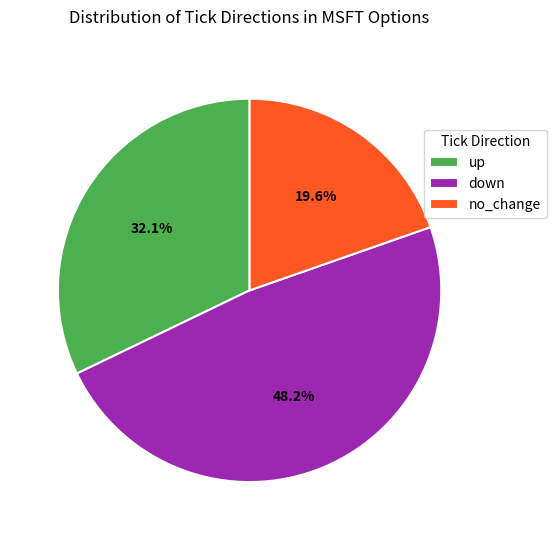

What percentage is NOT represented by up?

67.9%